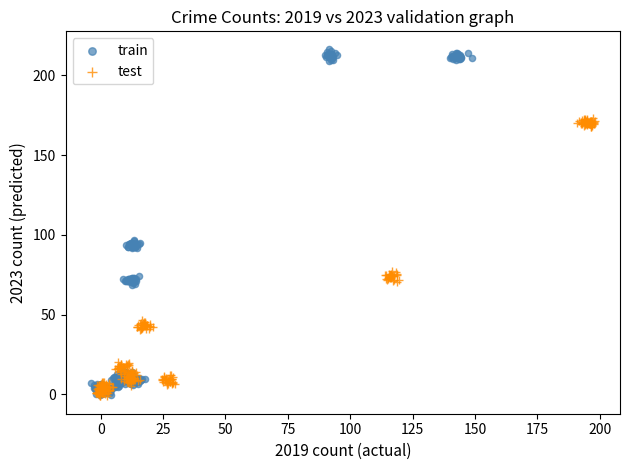

Which series has the widest spread of Y values?

train